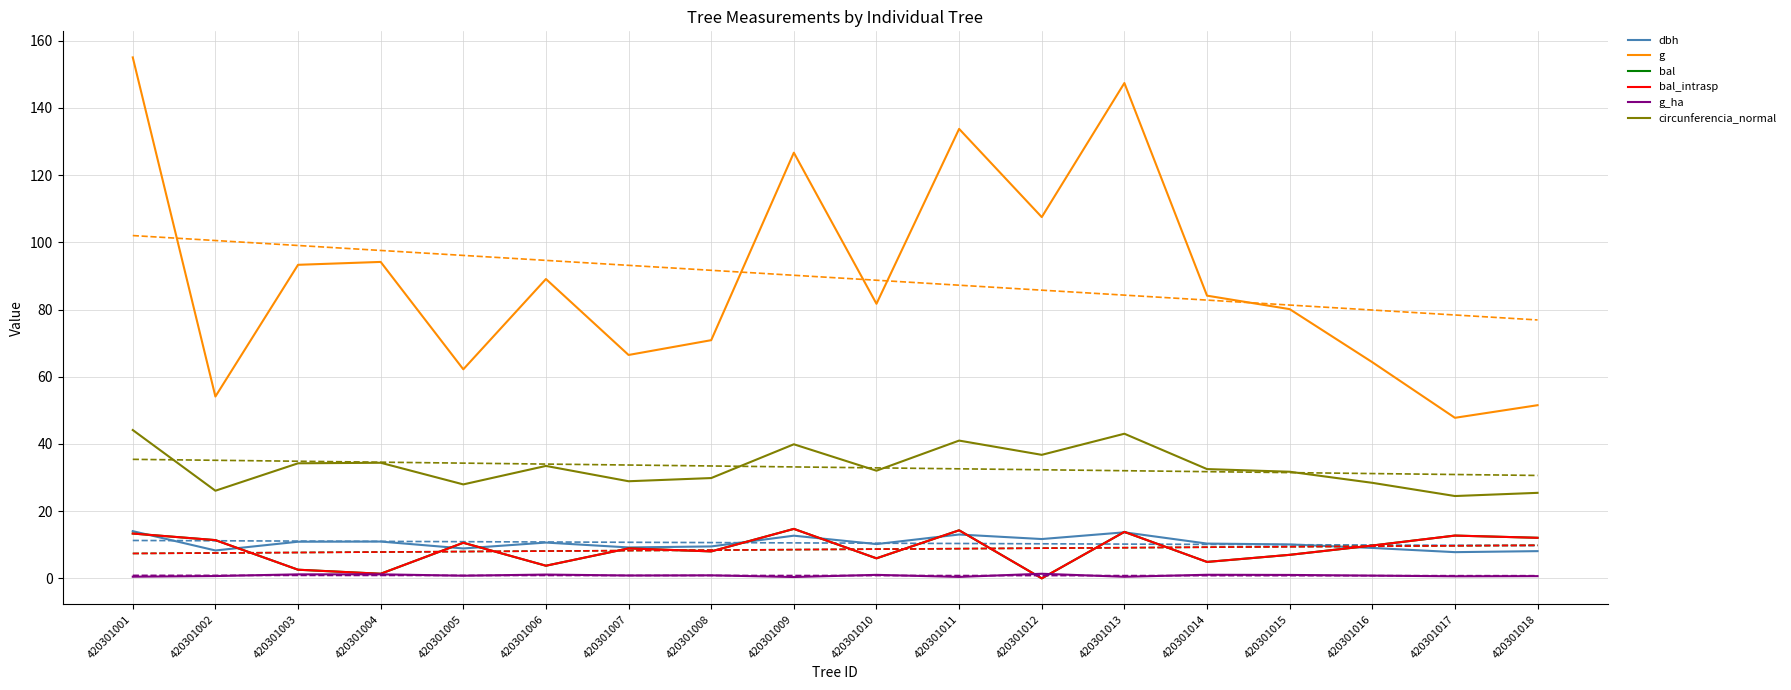

What is the value of the bal point at the 5th from the left?

10.6